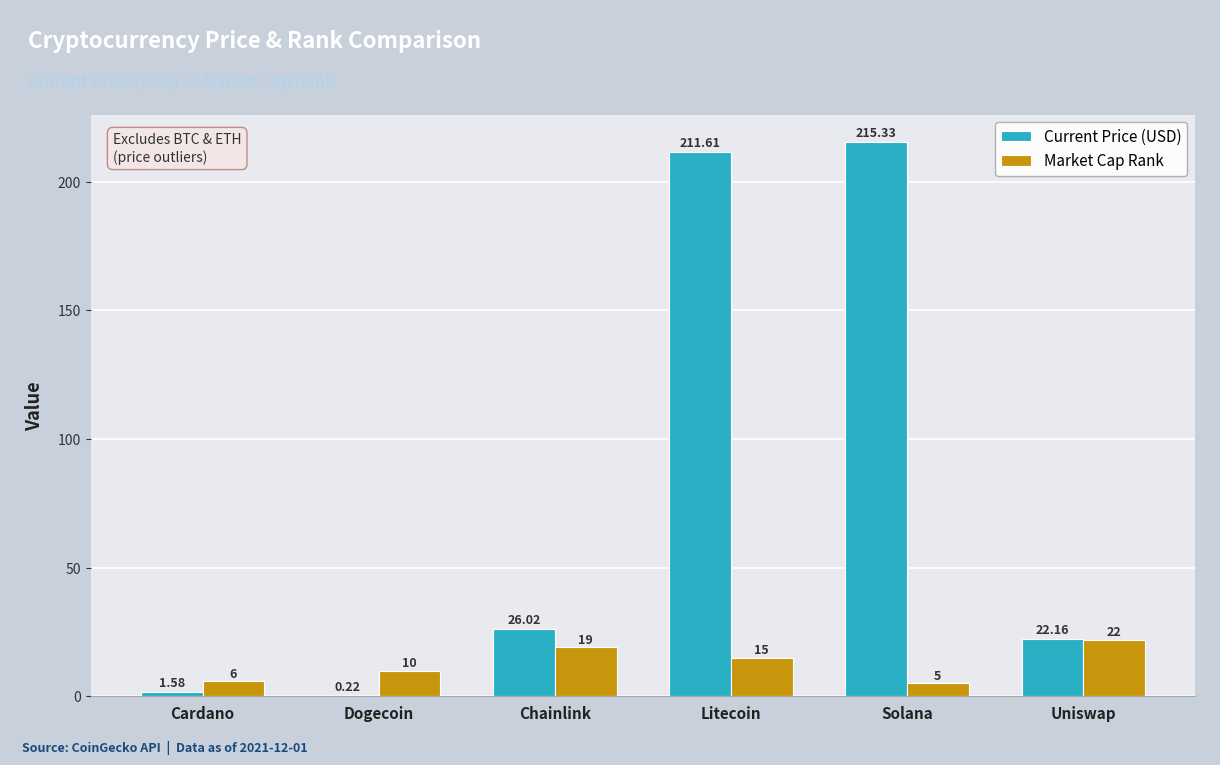

Which series has the largest total across all categories?

Current Price (USD)